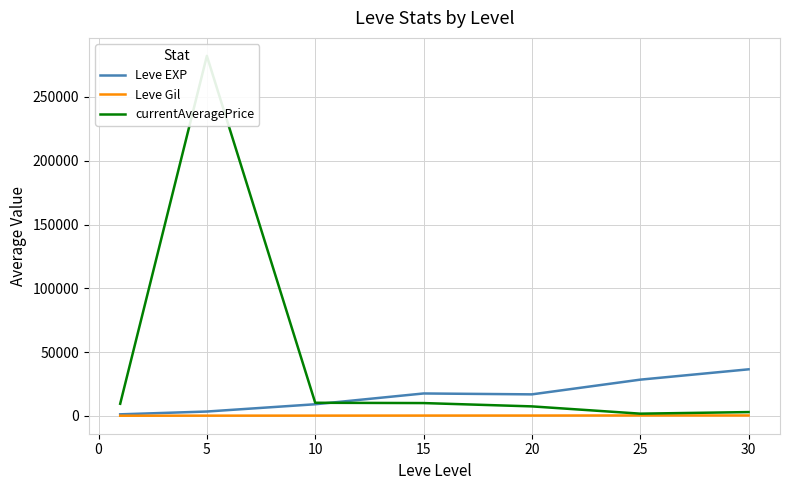

What is the approximate value of Leve EXP at 5?

3405.0